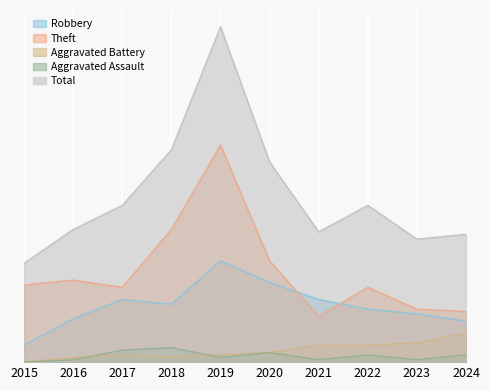

True or false: Theft has a value of 31 at 2017.

True